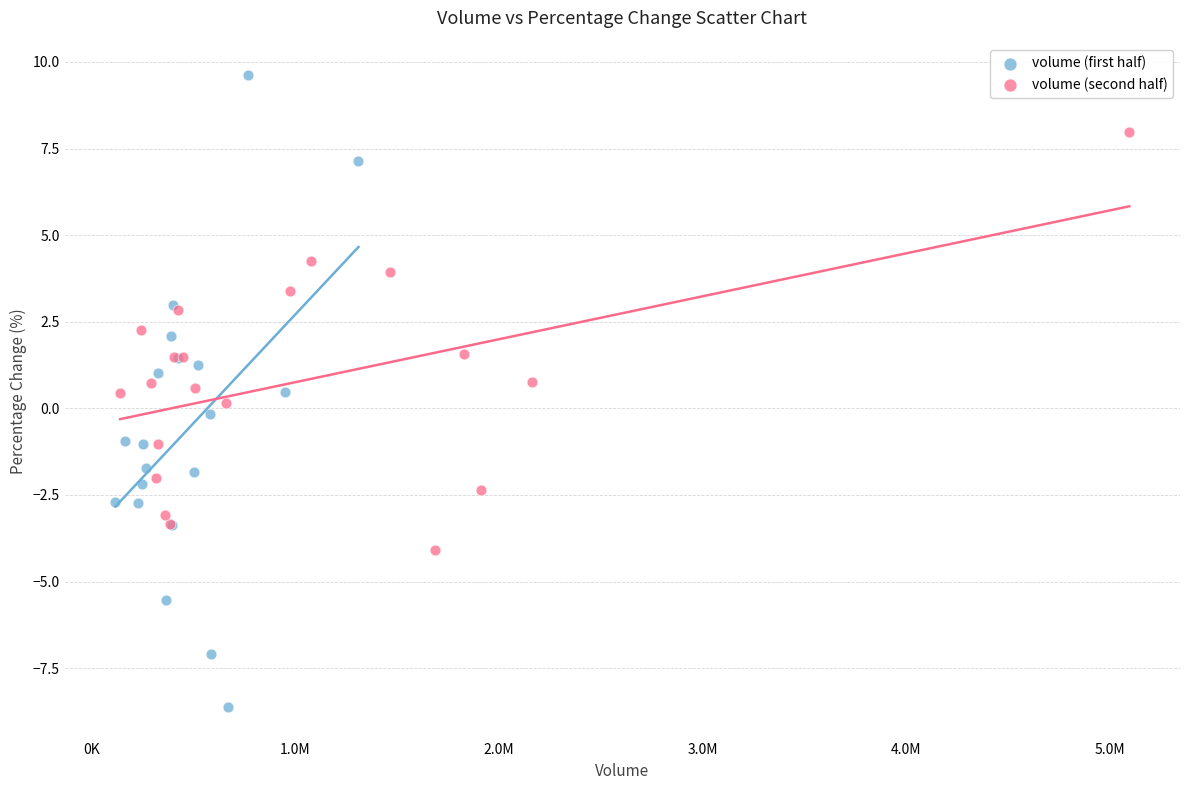

Which series contains the lowest Y value?

volume (first half)